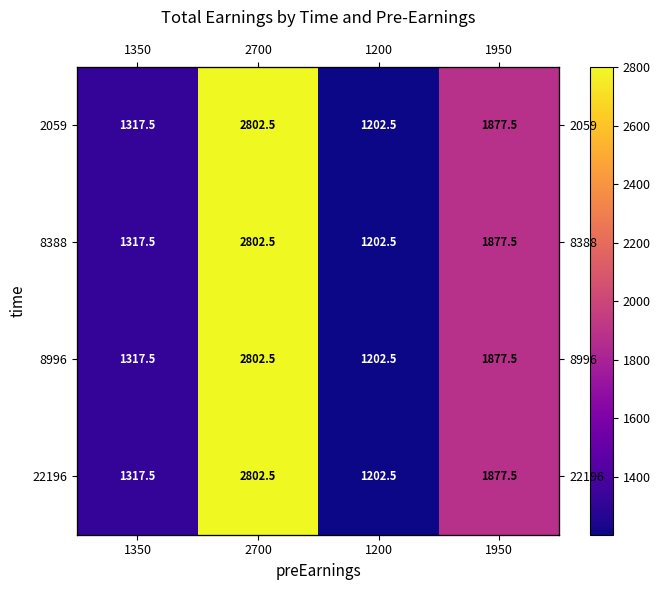

True or false: 8388 has a value of 1877.5 at 1950.

True